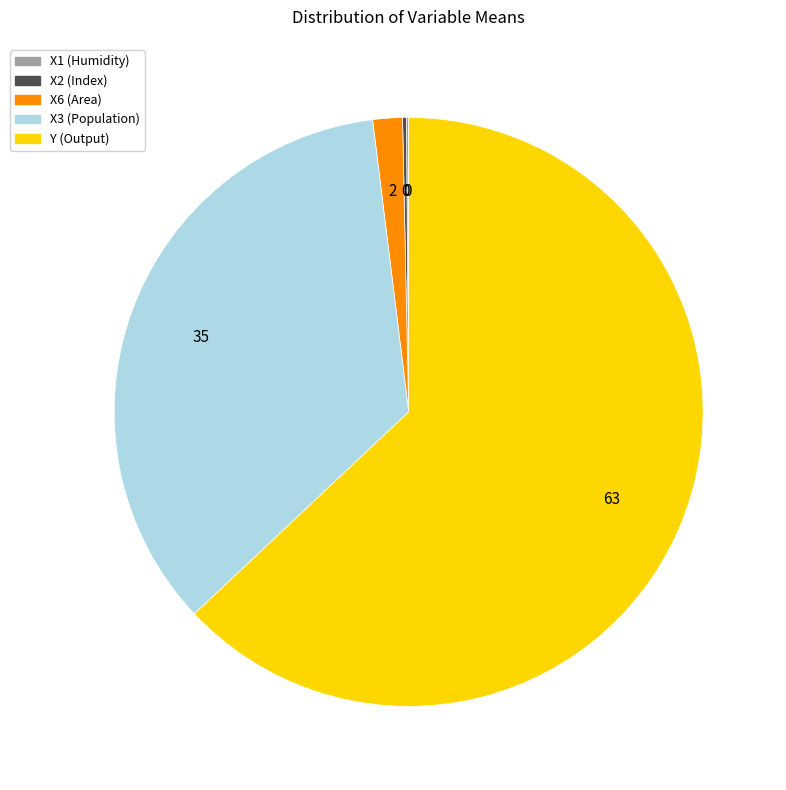

Do X6 (Area) and Y (Output) together represent more than half of the pie?

Yes